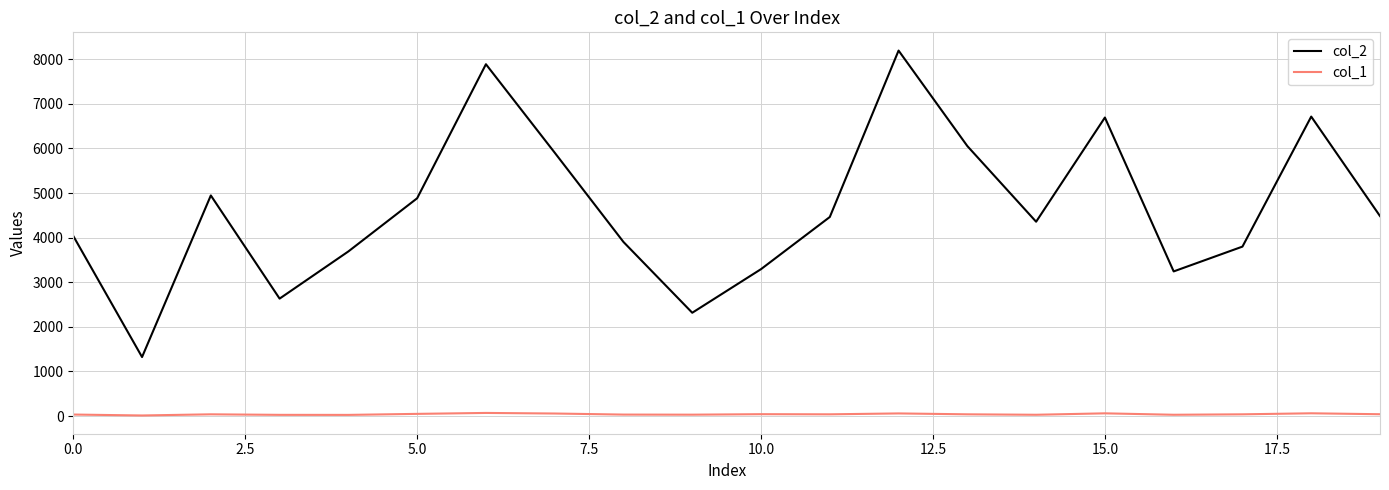

True or false: col_2 and col_1 cross at least once.

False